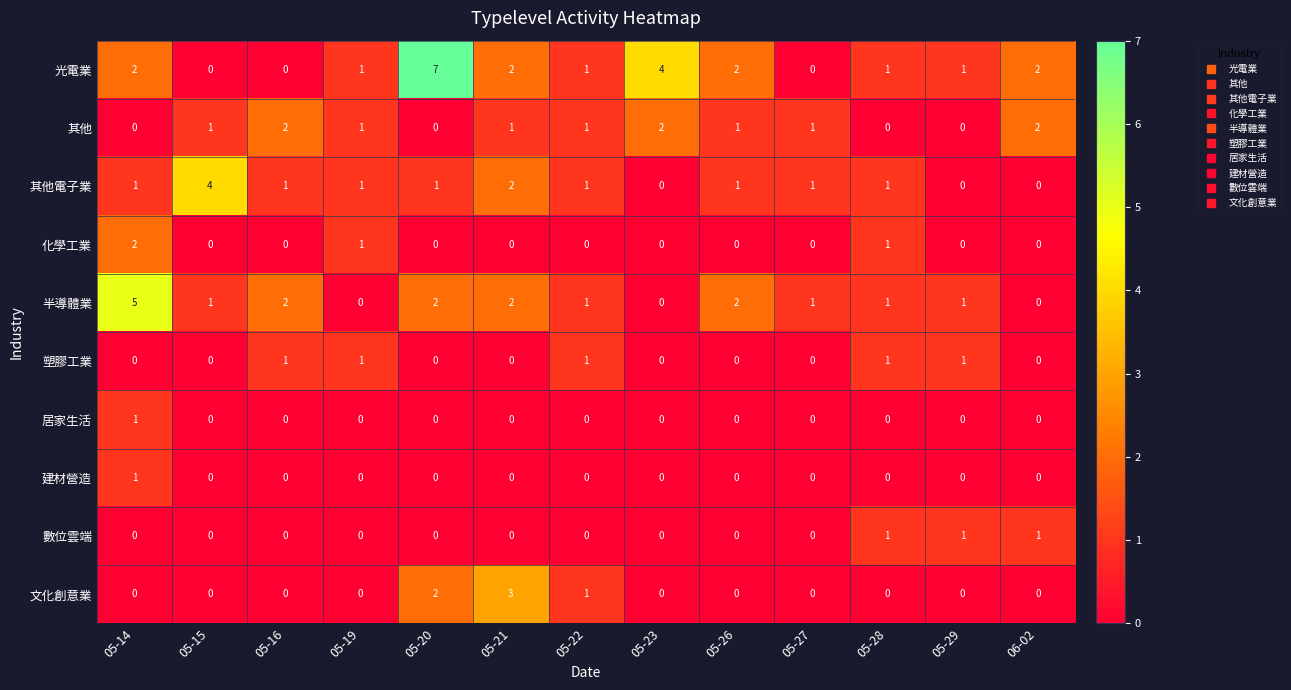

How many values in 其他 are above zero?

9